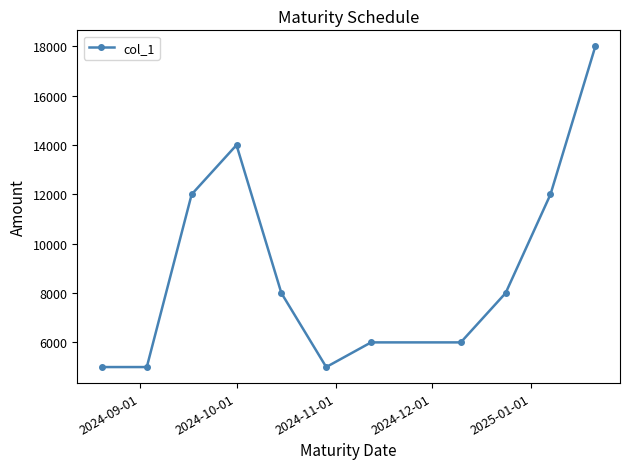

What is the sum of all values?

99000